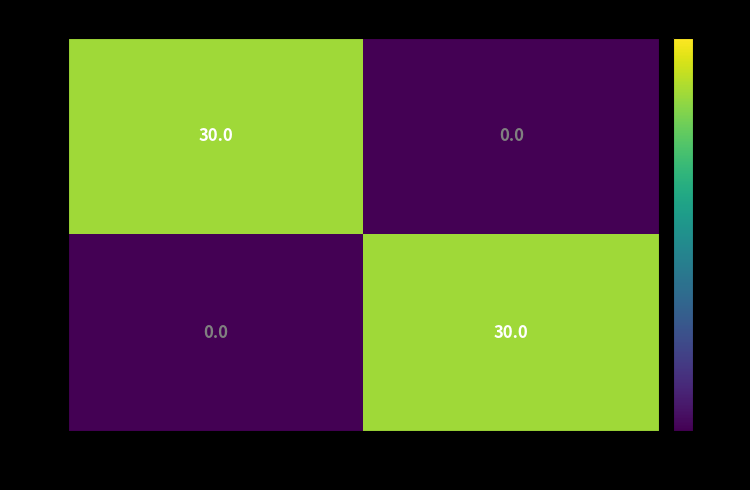

At which label does E35 reach its peak?

21014